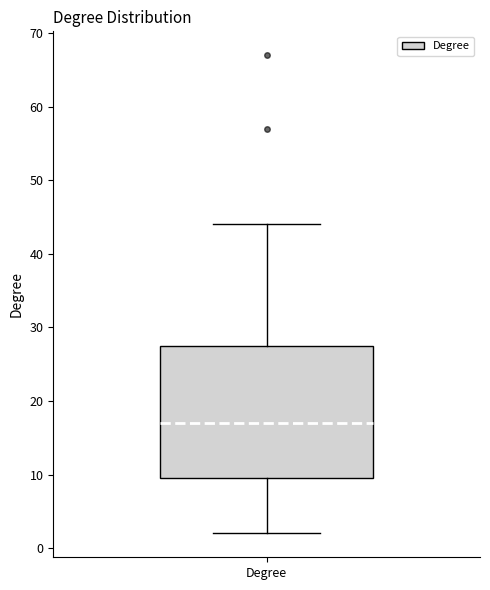

Read this box plot against the y-axis: the position of the median line, the range covered by the box, and the ends of both whiskers. The values are not printed on the chart, so give them approximately, as read against the axis.

median 17, box 10 to 28, whiskers 2 to 44